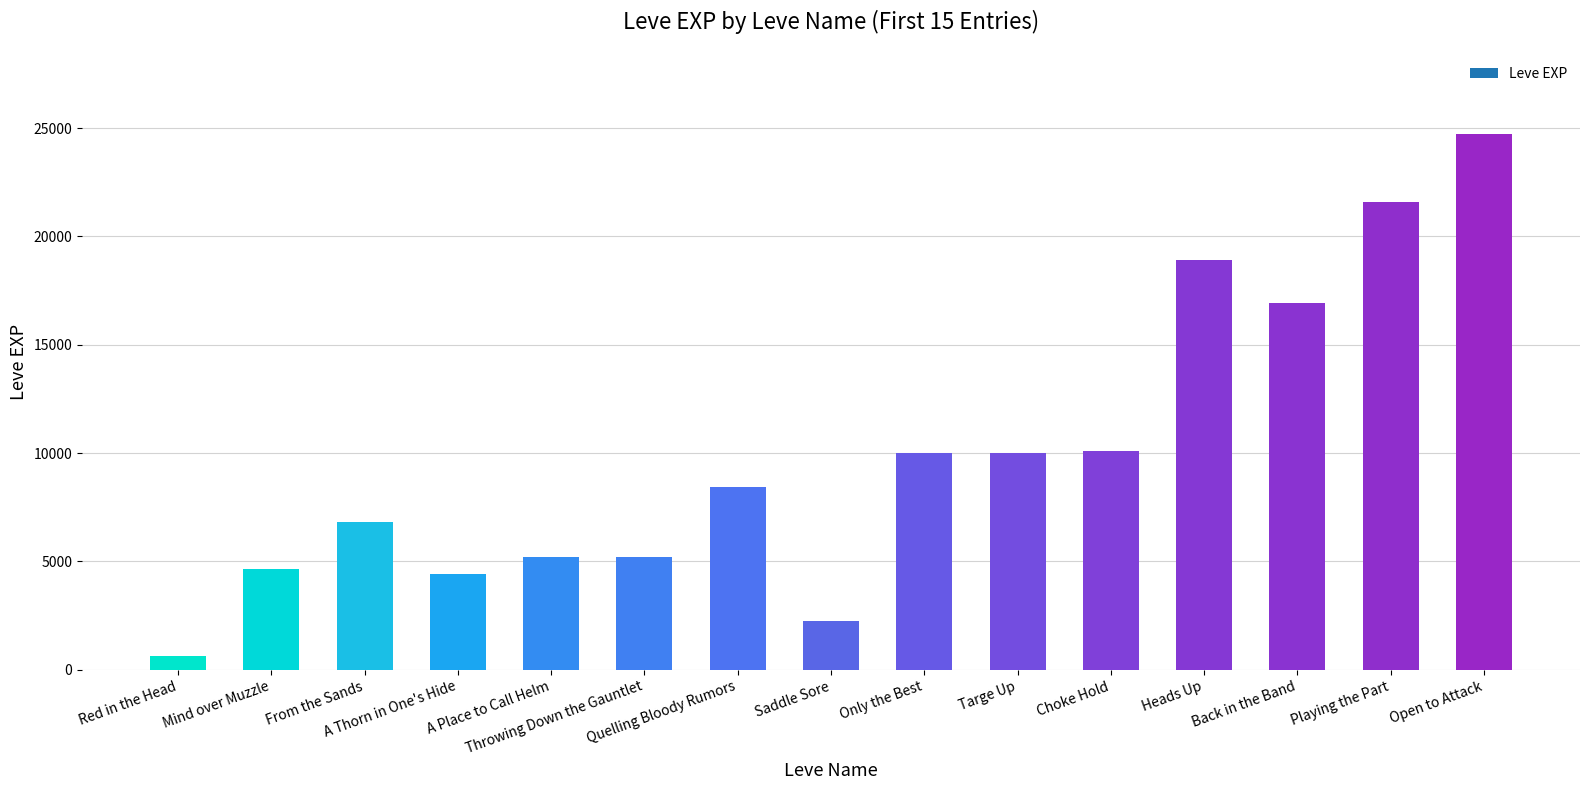

What is the minimum value shown in the chart?

630